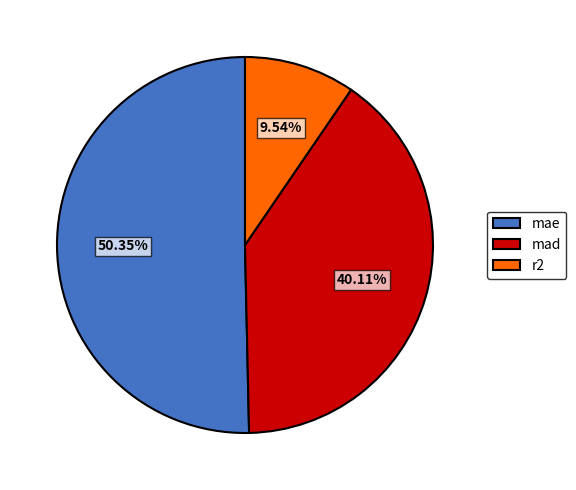

To the nearest percent, what is the difference between the mae and r2 slice percentages?

41%